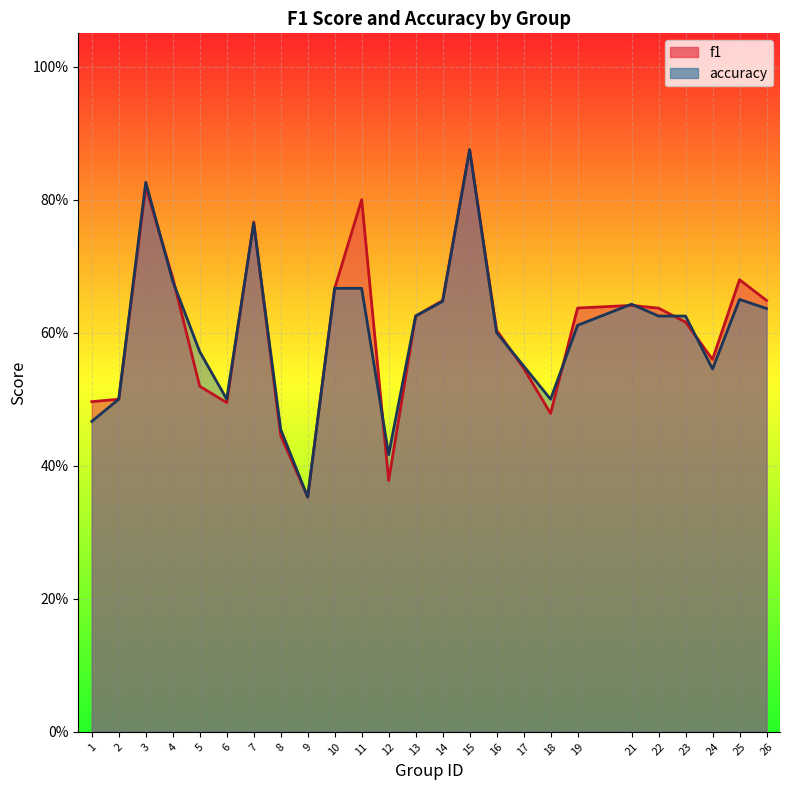

Which series has the widest spread of values?

f1